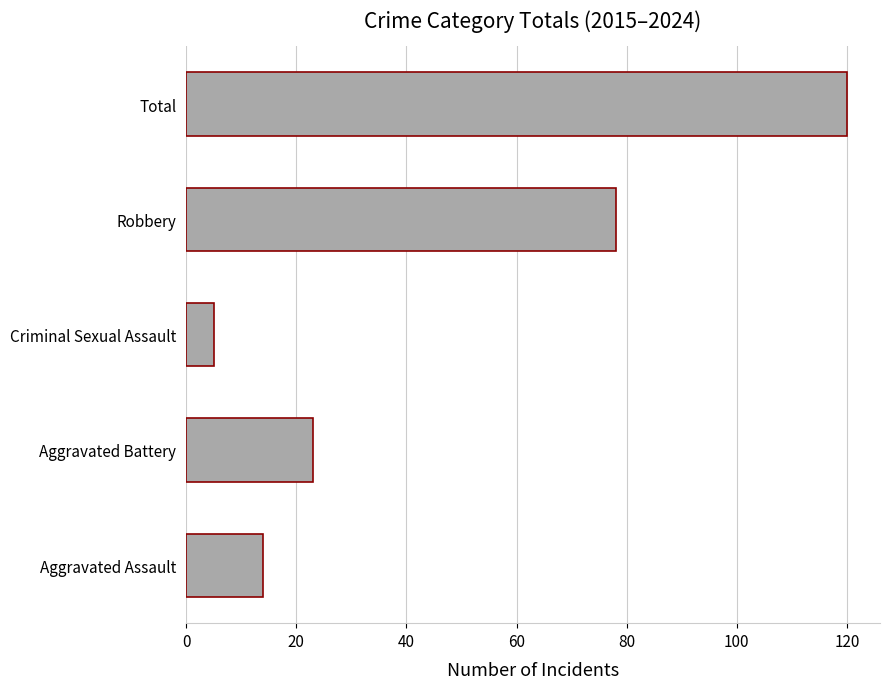

Is it true that the value at Aggravated Assault is 14?

True